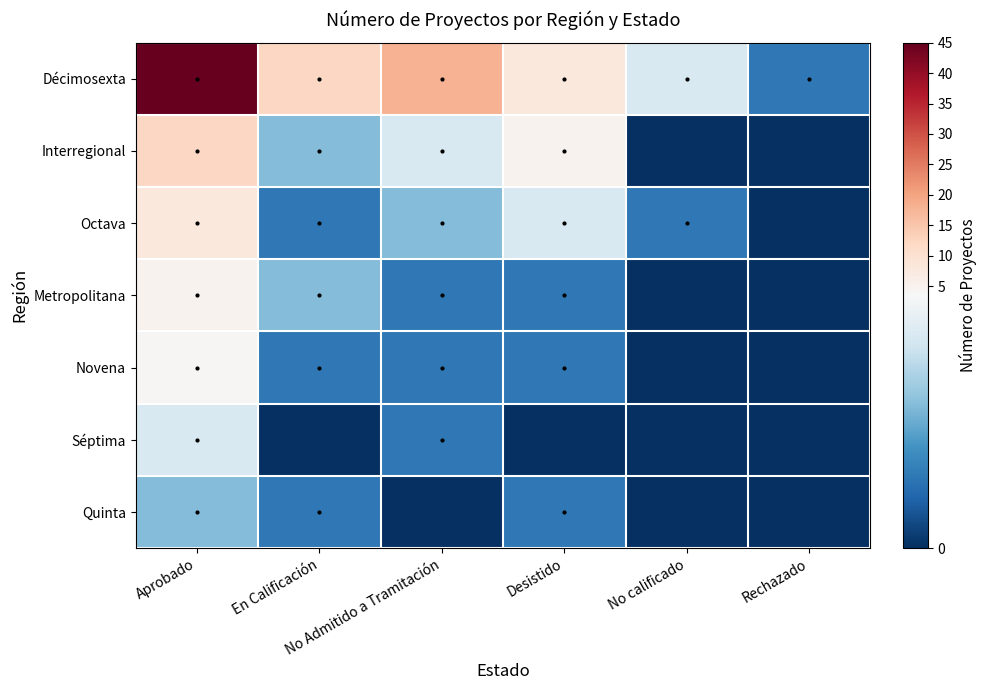

At how many categories does at least one series exceed 18?

1